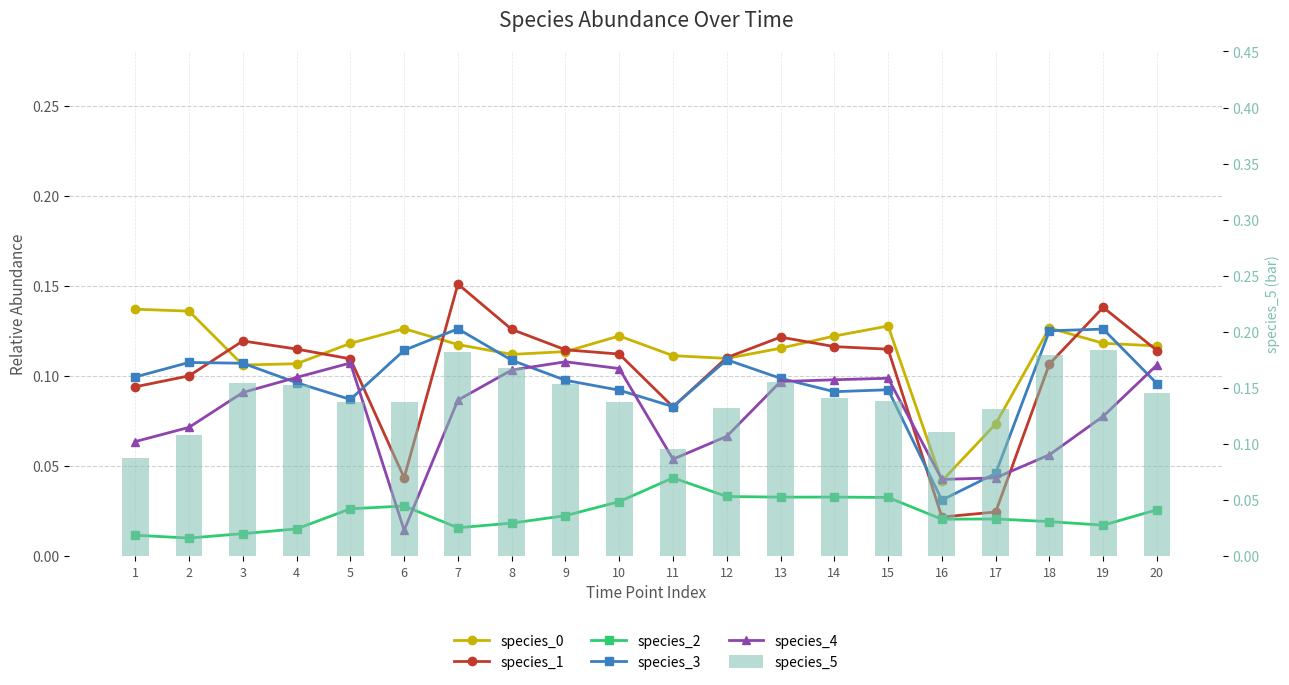

The species_5 series shows 0.1 at 17. True or false?

False